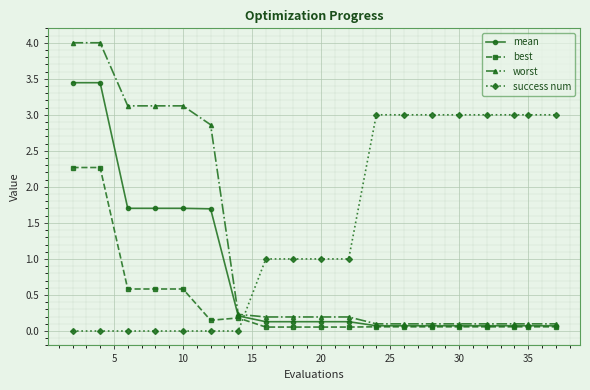

Does the chart have visible grid lines?

Yes